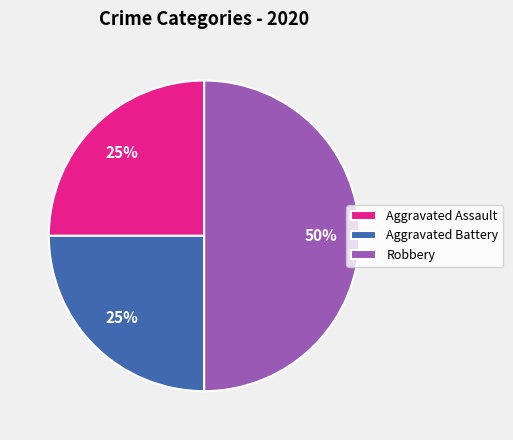

Is Aggravated Battery the majority of the pie?

No